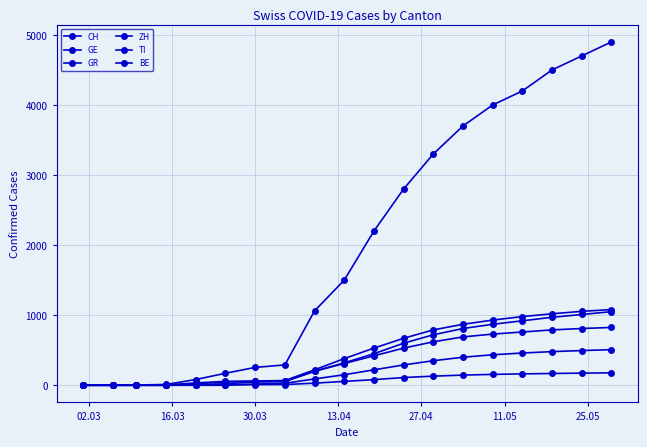

Does the chart have visible grid lines?

Yes